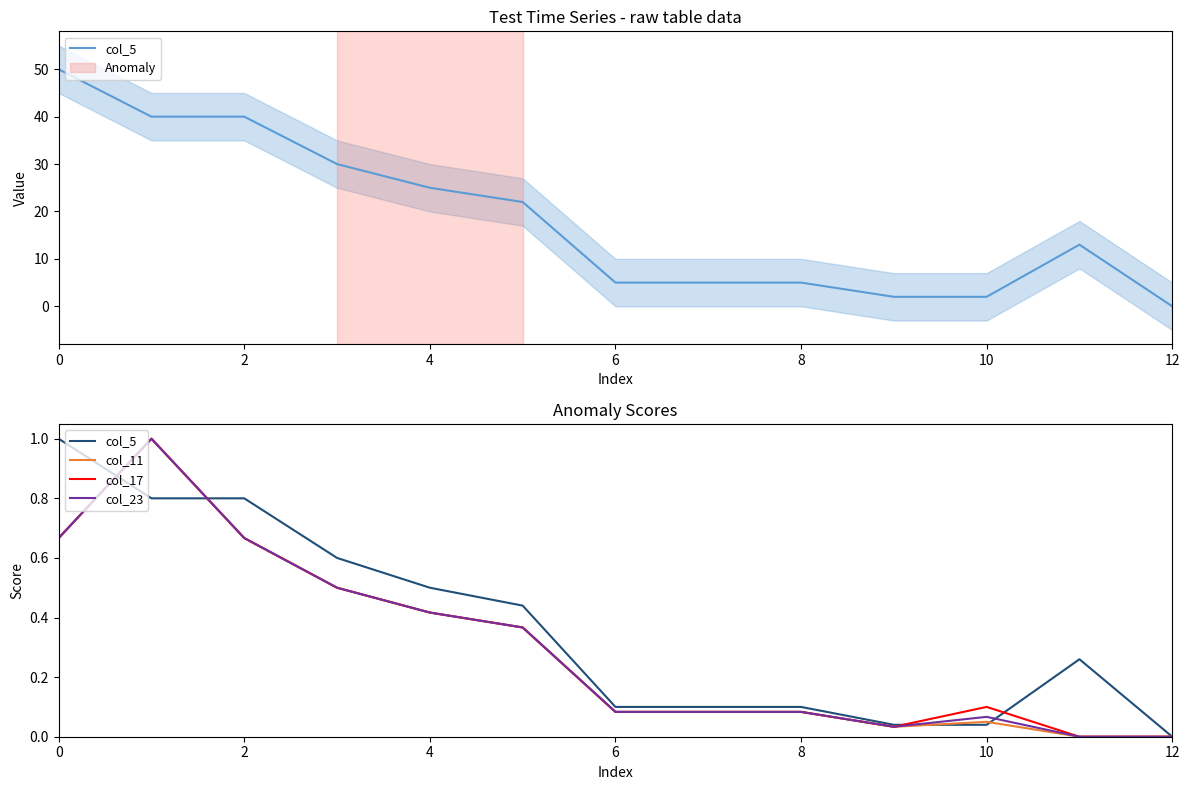

True or false: col_11 has a value of 1.5 at 2.

False